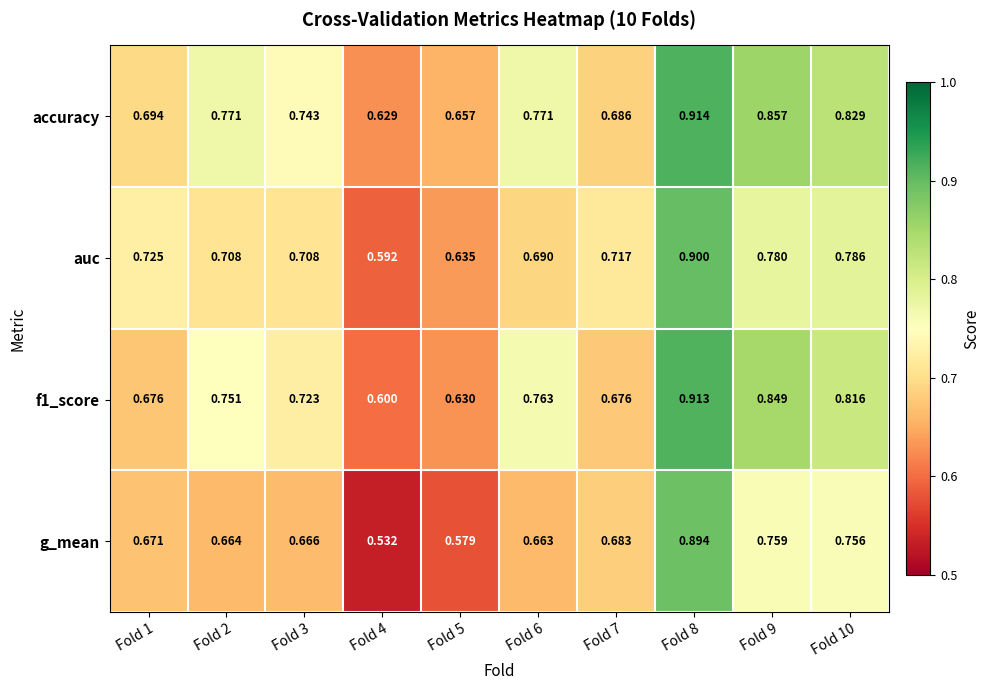

Which series has the largest total across all categories?

accuracy